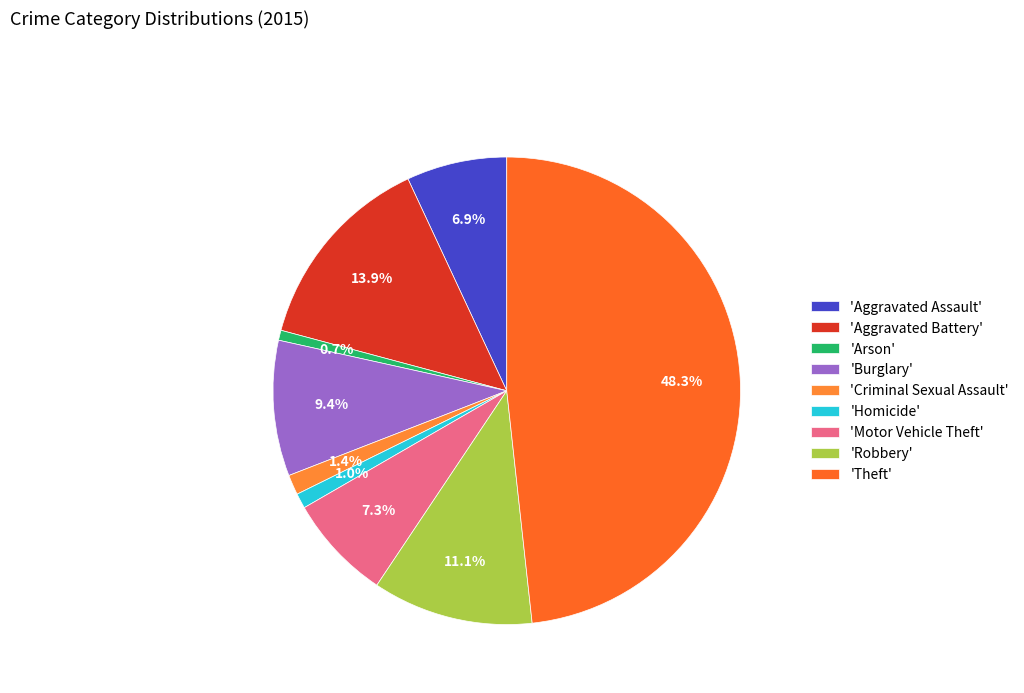

Does any single category account for the majority?

No